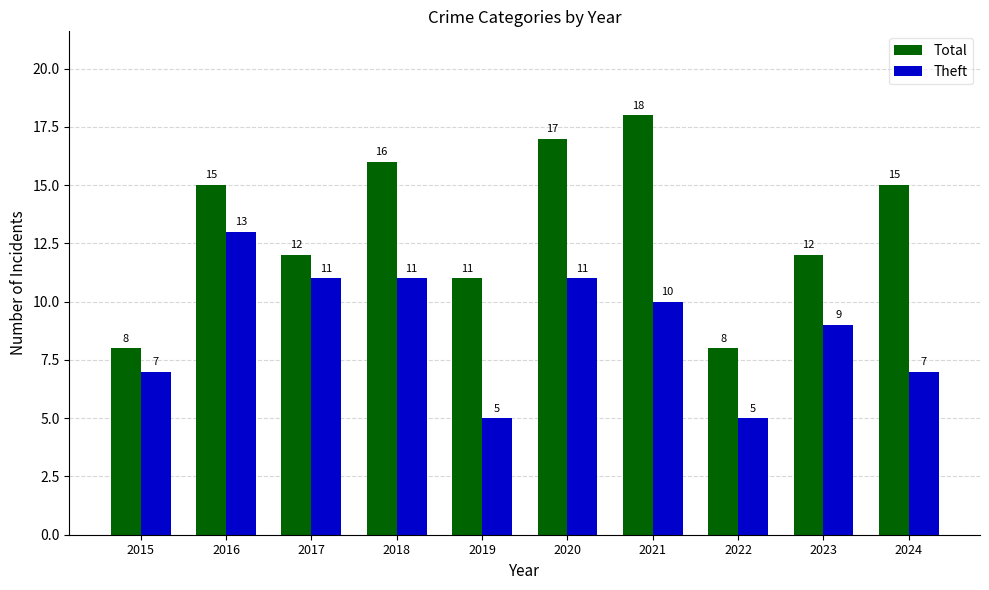

At which label does Theft first exceed 10?

2016